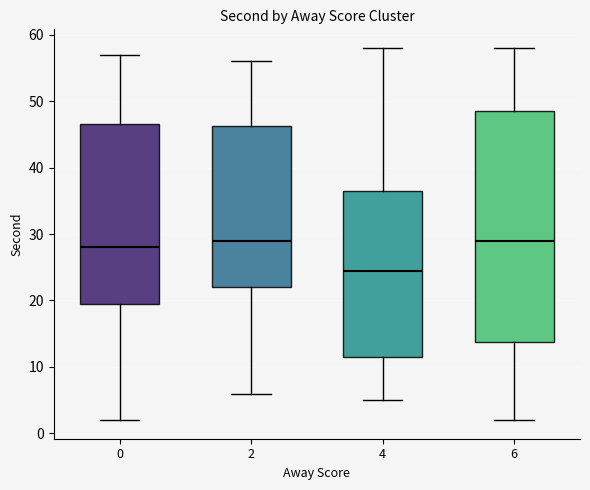

Comparing the boxes themselves (not the whiskers), which one is the tallest?

6